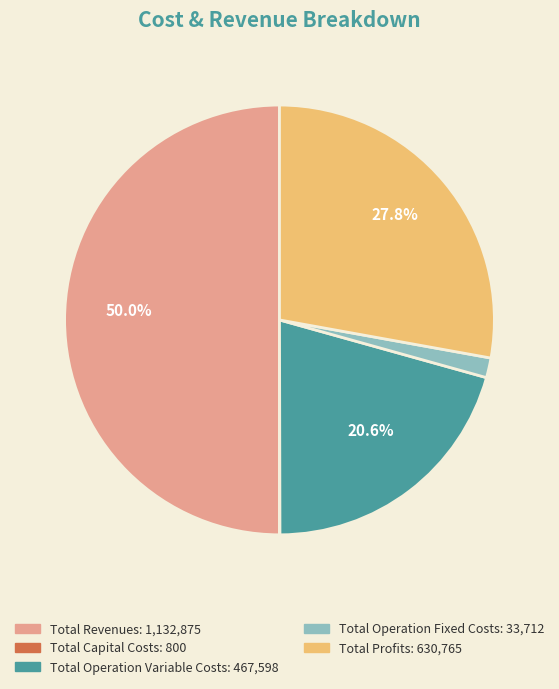

What is the largest slice in the pie chart?

Total Revenues